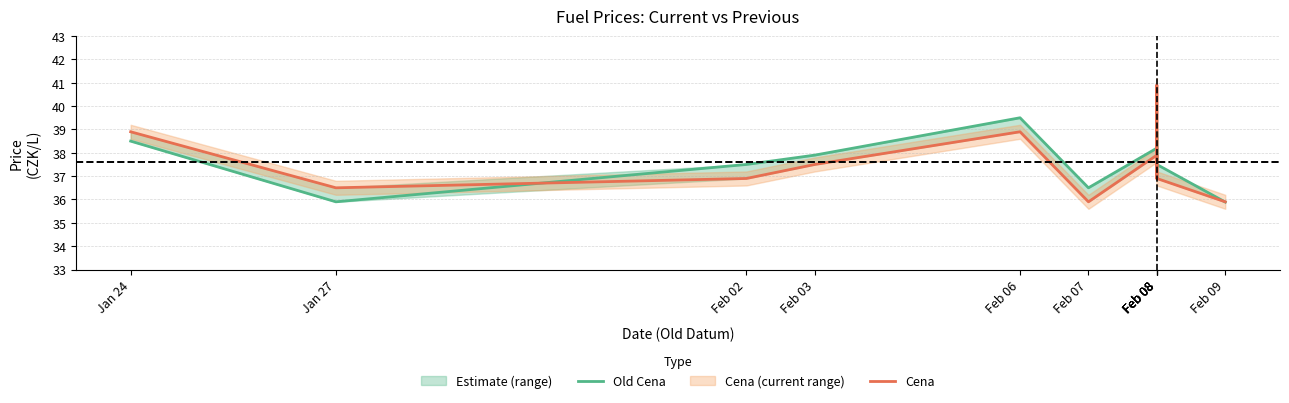

Where is the first local minimum for Old Cena?

Jan 27